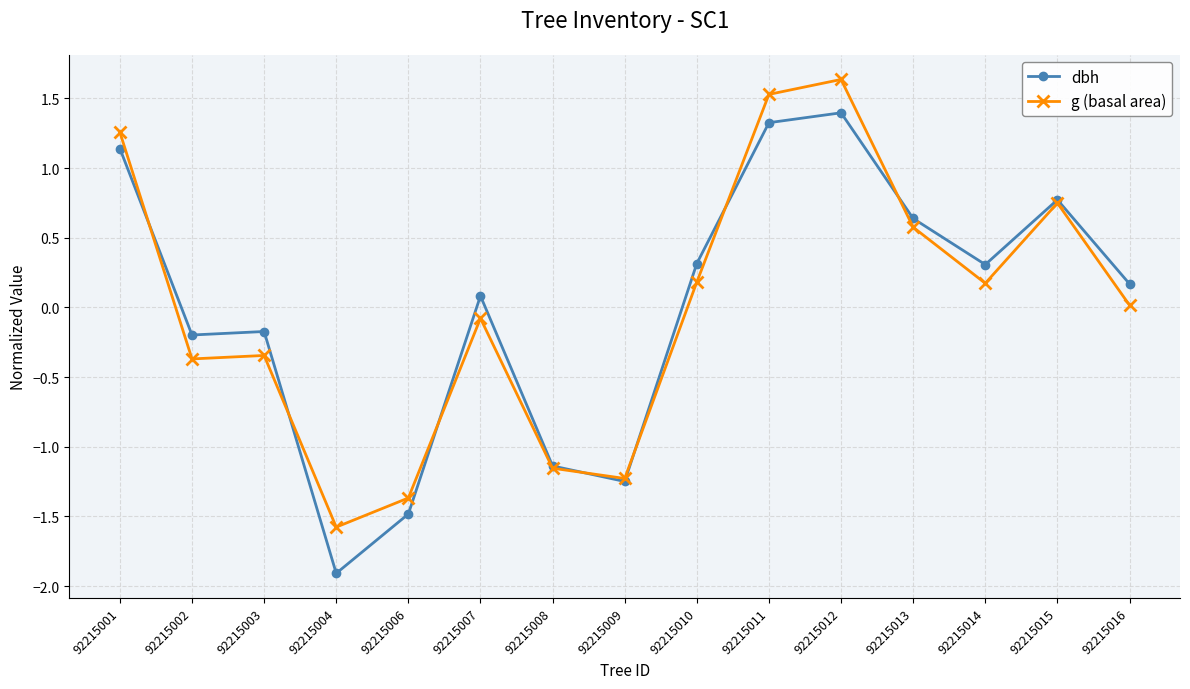

What is the difference between the maximum and second lowest values in the g (basal area) series?

3.0